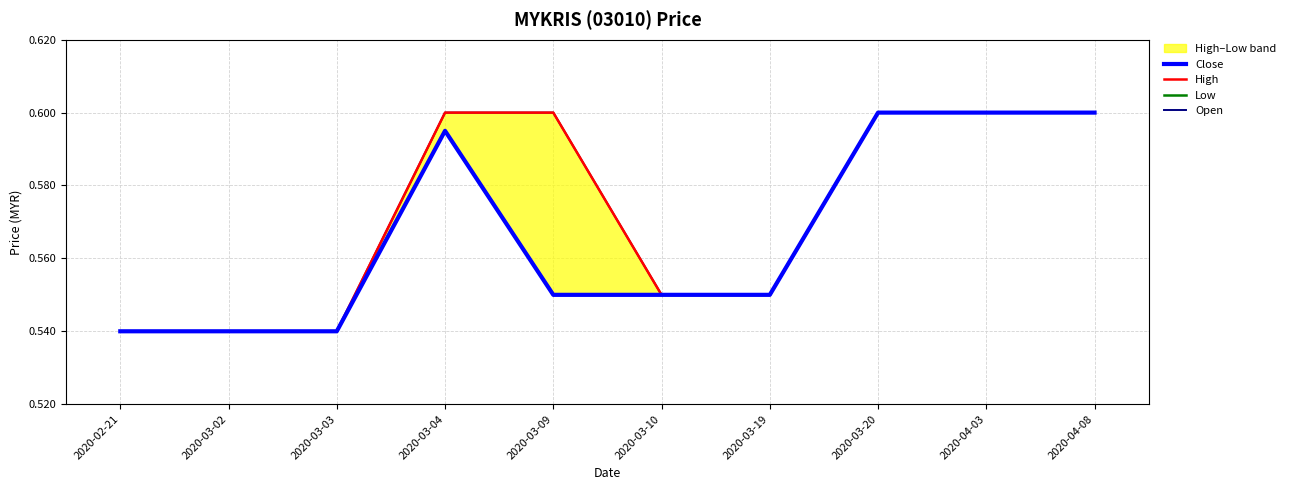

Rank the series at 2020-03-03 from lowest to highest value.

Close, High, Low, Open